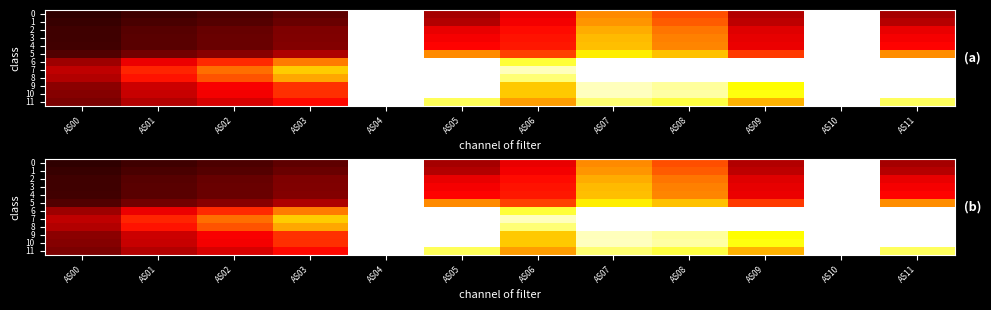

True or false: 1 has a value of 1.7 at AS10.

False